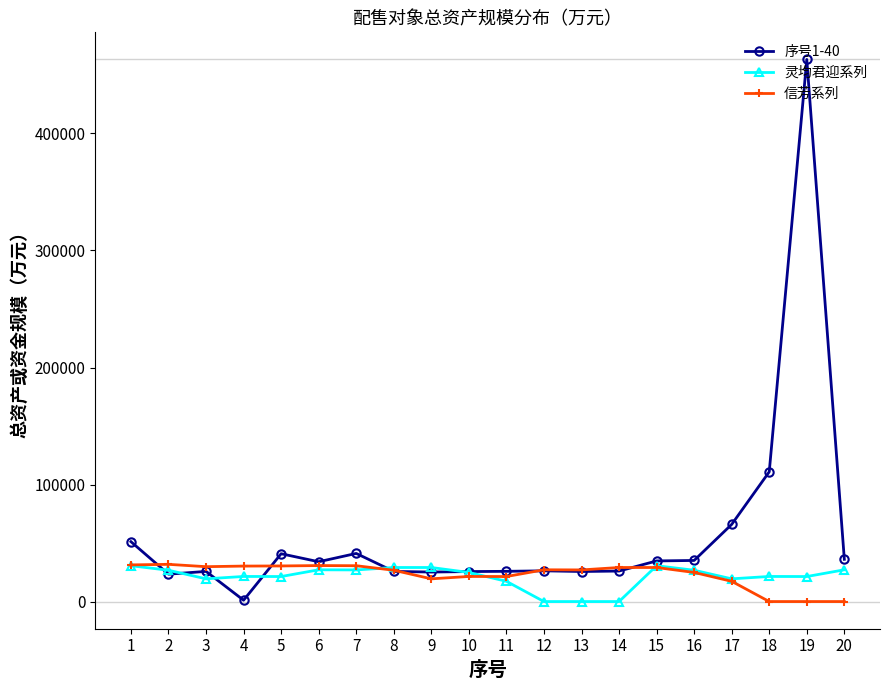

What is the value of the 序号1-40 point at the 9th from the left?

25297